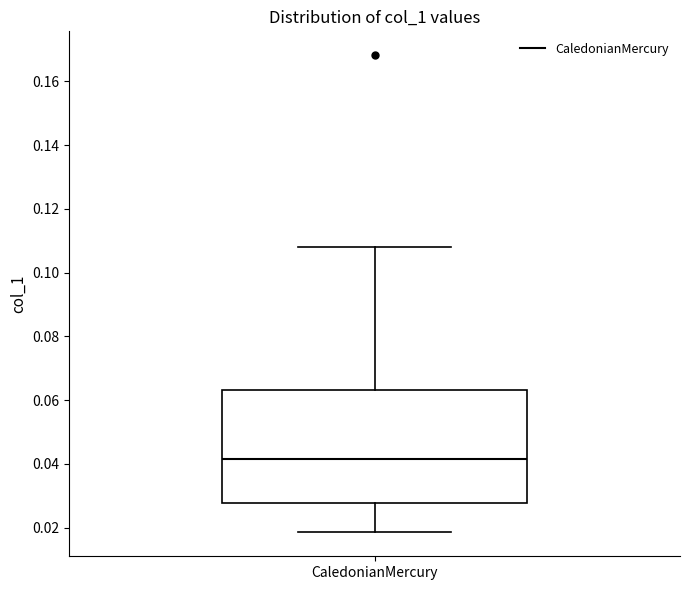

Transcribe this box plot: give where the median line is, the range the box spans, and where the two whiskers end, as read against the y-axis. The values are not printed on the chart, so give them approximately, as read against the axis.

median 0.042, box 0.028 to 0.064, whiskers 0.018 to 0.108